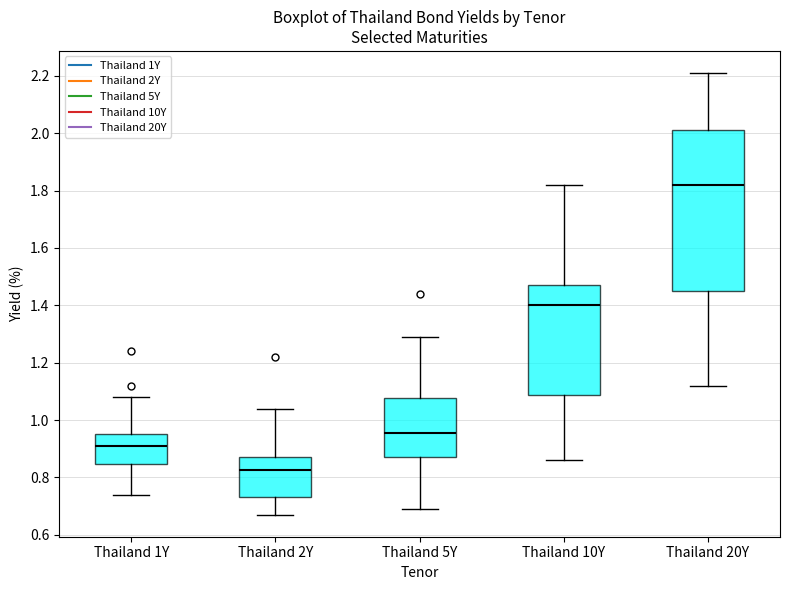

Reading left to right, transcribe this box plot: for each box, give where its median line is, the range the box spans, and where its two whiskers end, as read against the y-axis. The values are not printed on the chart, so give them approximately, as read against the axis.

Thailand 1Y: median 0.92, box 0.84 to 0.96, whiskers 0.74 to 1.08
Thailand 2Y: median 0.82, box 0.74 to 0.88, whiskers 0.68 to 1.04
Thailand 5Y: median 0.96, box 0.88 to 1.08, whiskers 0.70 to 1.30
Thailand 10Y: median 1.40, box 1.08 to 1.48, whiskers 0.86 to 1.82
Thailand 20Y: median 1.82, box 1.46 to 2.02, whiskers 1.12 to 2.22